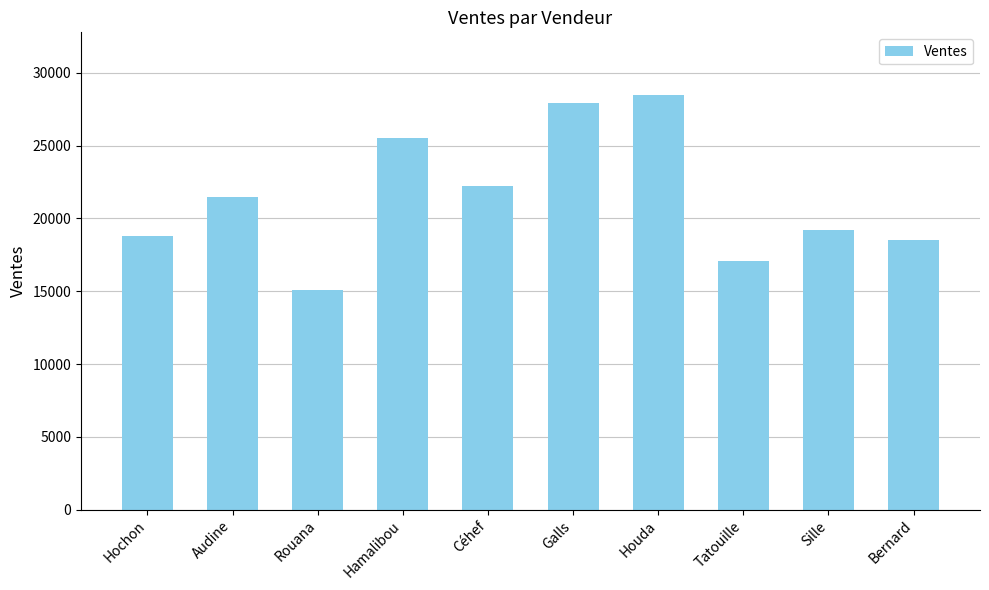

At which label is the value closest to 21800?

Audine